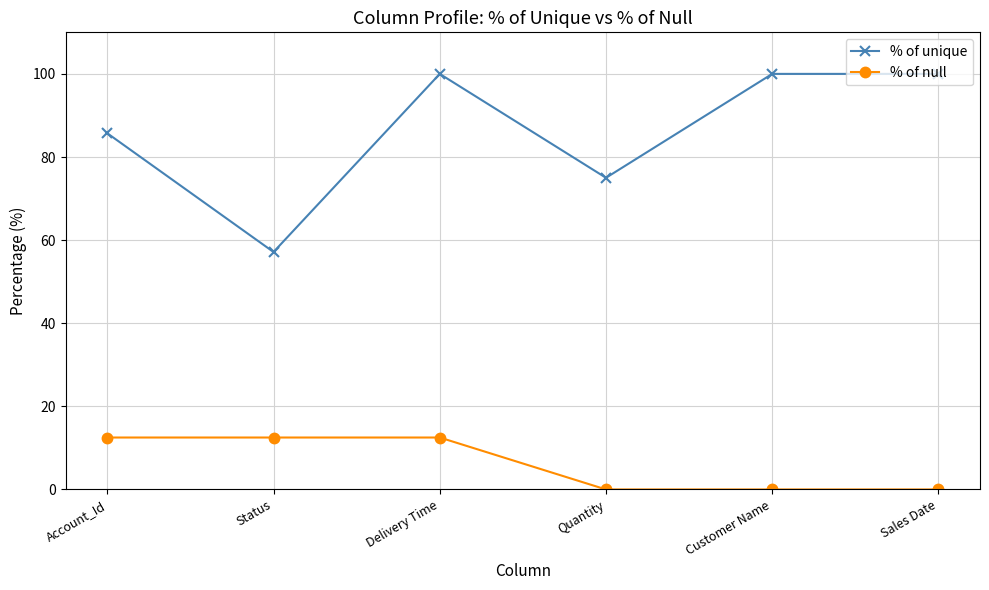

The % of null series shows 12.5 at Account_Id. True or false?

True